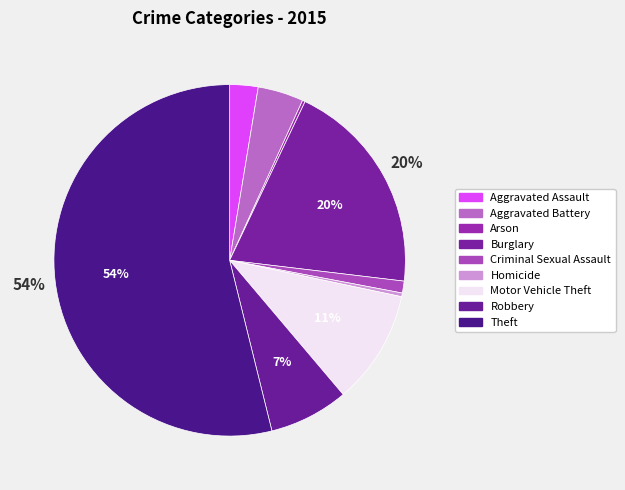

Which slice is the largest?

Theft